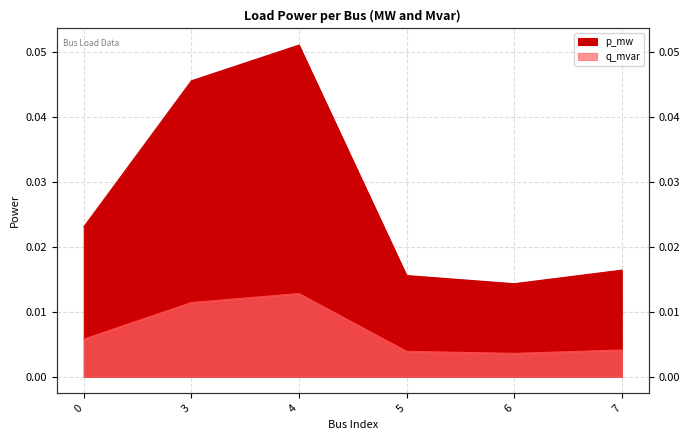

How many lines are shown in the chart?

2